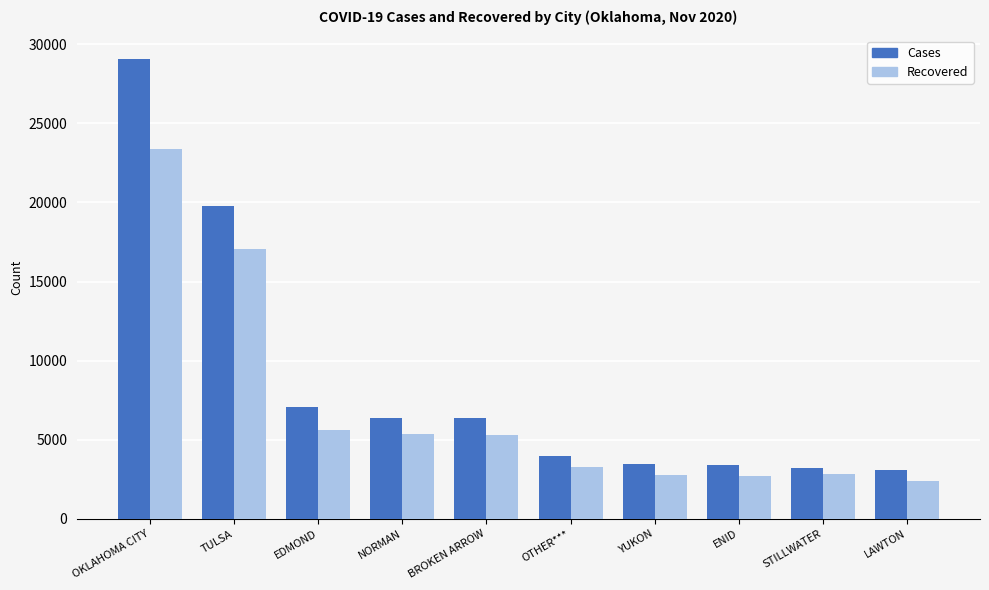

How many distinct data groups are displayed?

2